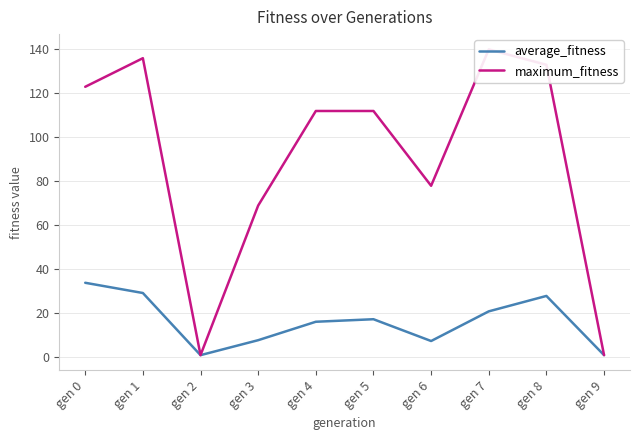

At which category does maximum_fitness reach its first local valley?

gen 2